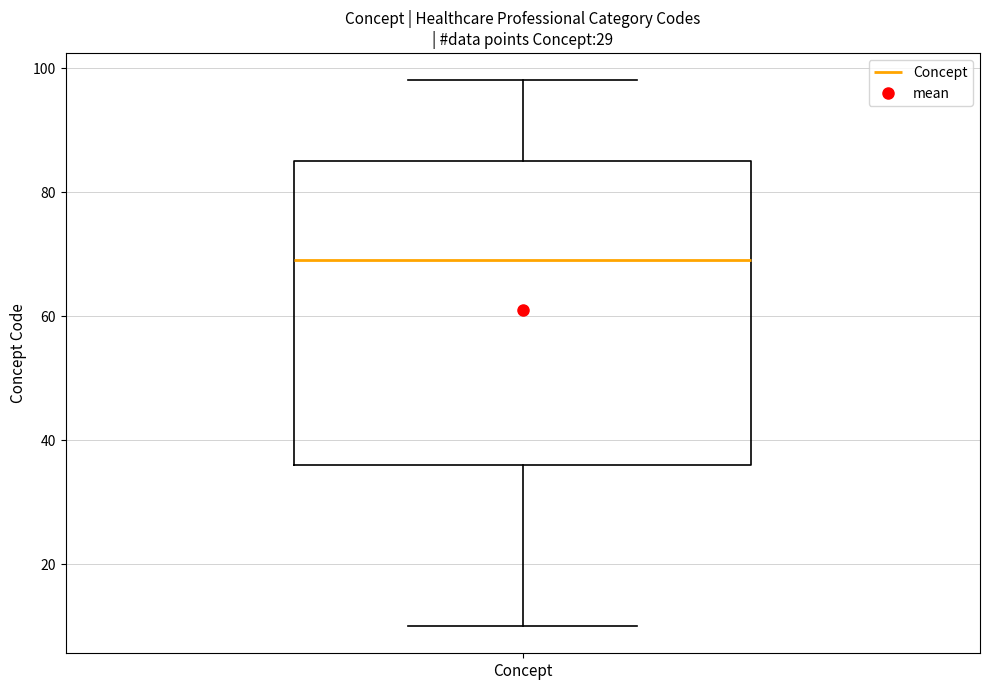

Where is the lower edge of the box for Concept on the y-axis? The values are not printed on the chart, so give them approximately, as read against the axis.

36